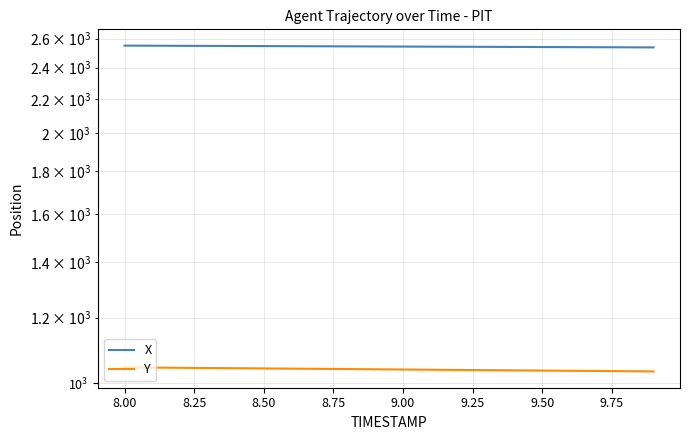

How many distinct data groups are displayed?

2